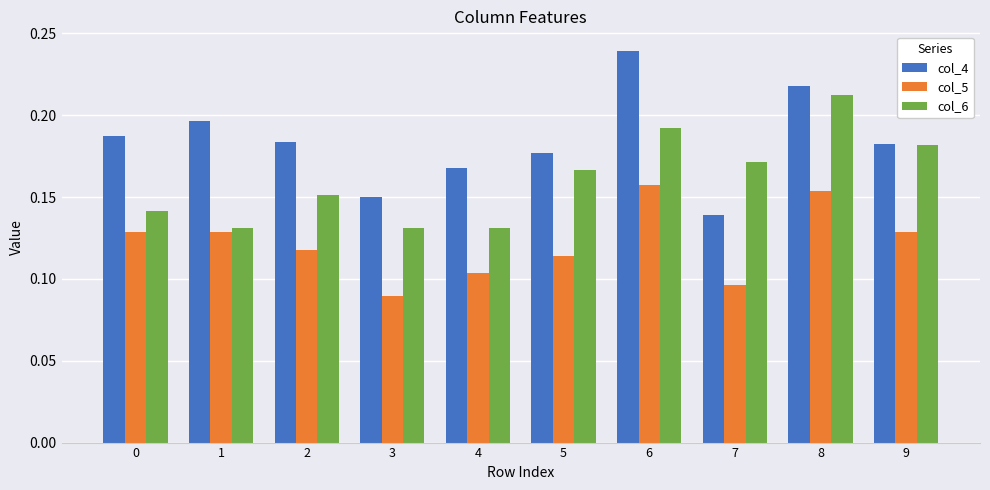

What is the sum of all col_6 values?

1.6